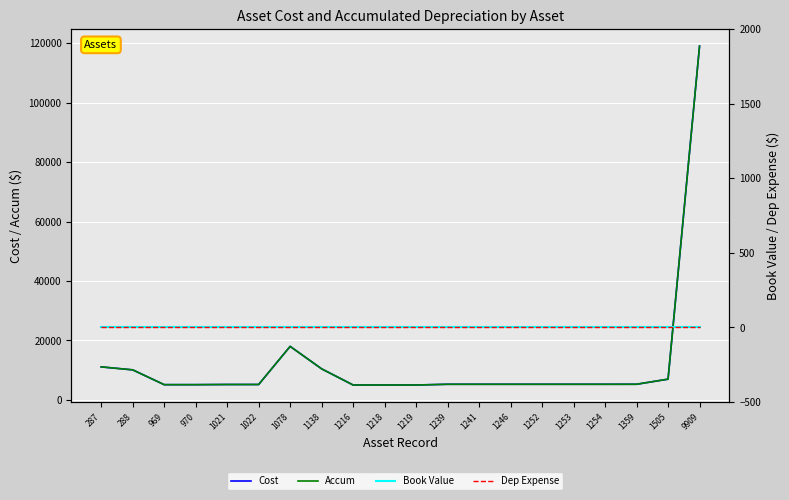

Which category has the highest value across all series?

9909